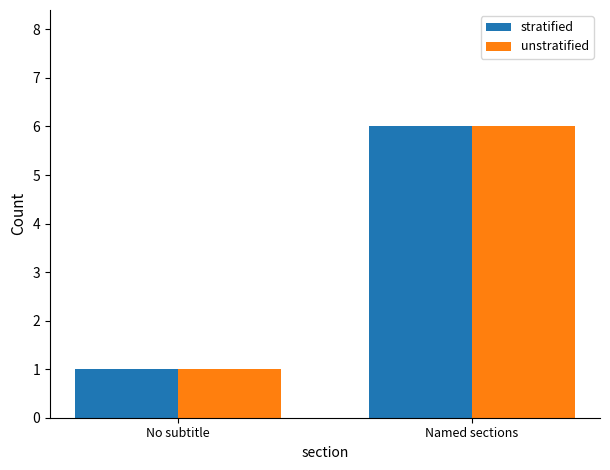

True or false: stratified has a value of 1 at No subtitle.

True